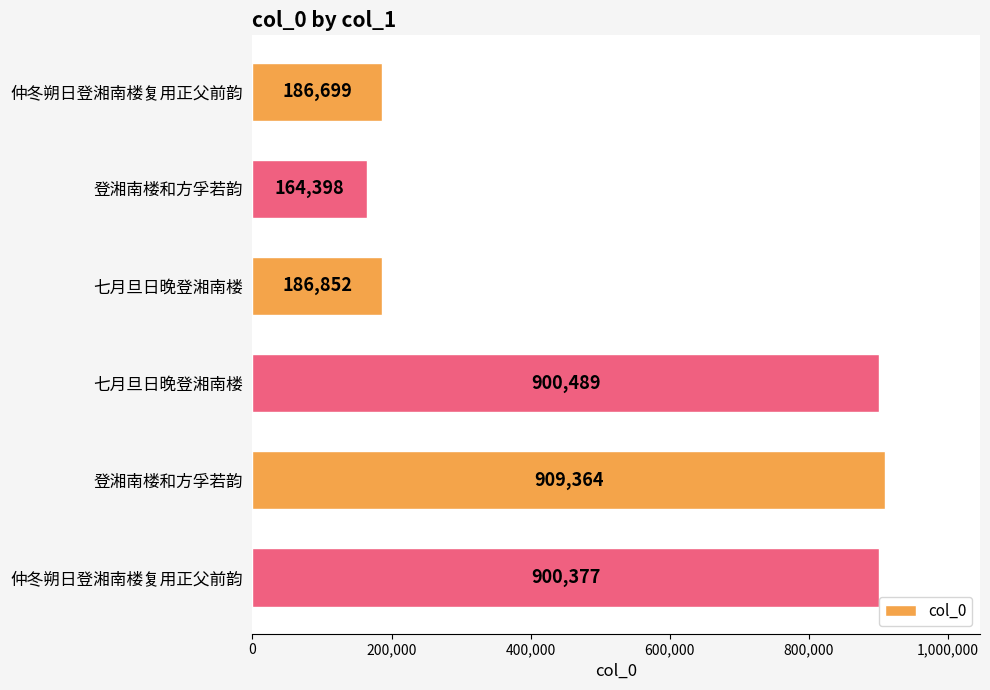

How many data points does each series have?

6